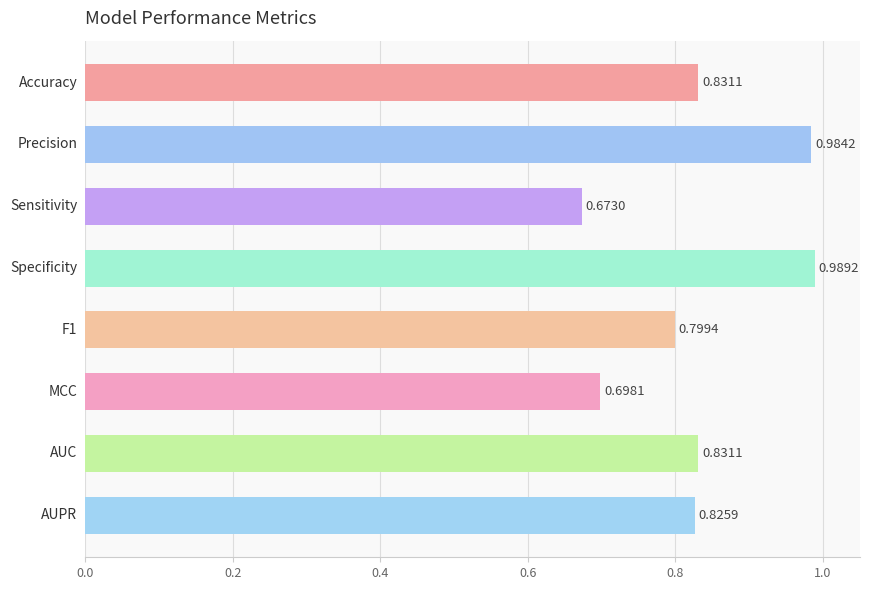

What is the sum of all values?

6.6